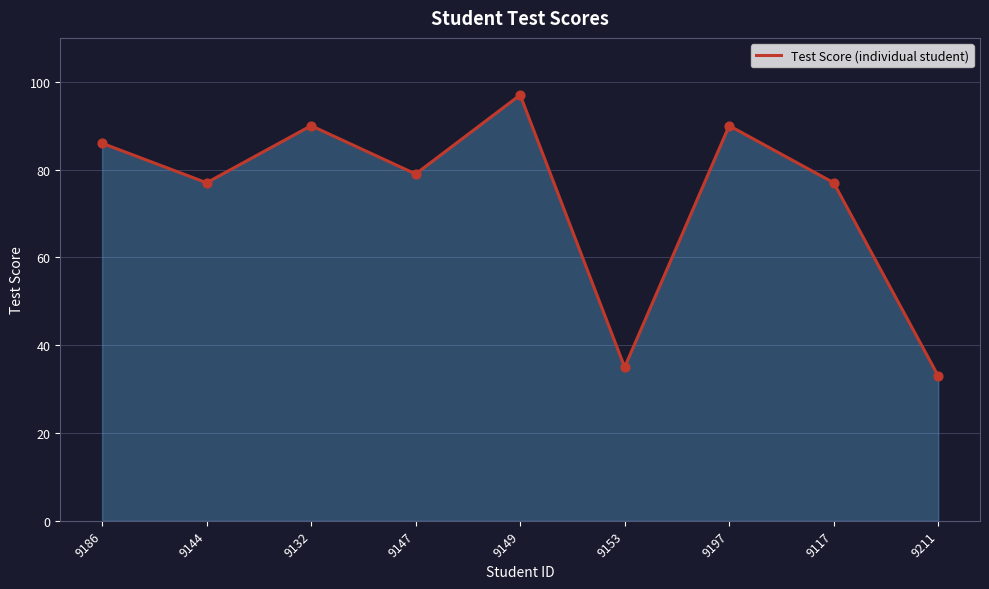

What is the change in value from 9147 to 9197?

+11